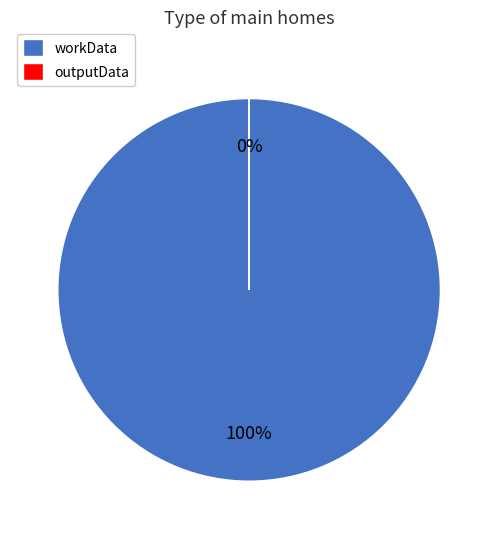

To the nearest percent, what is the average slice percentage?

50%